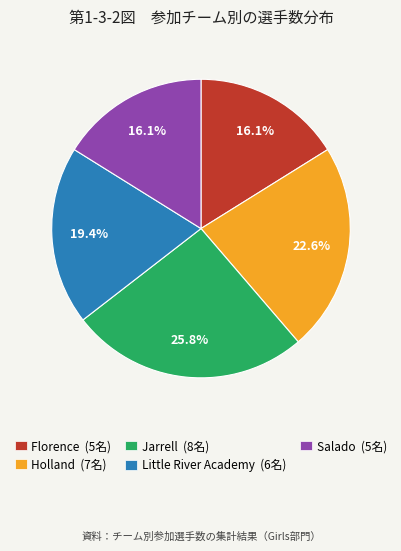

Is Florence the majority of the pie?

No